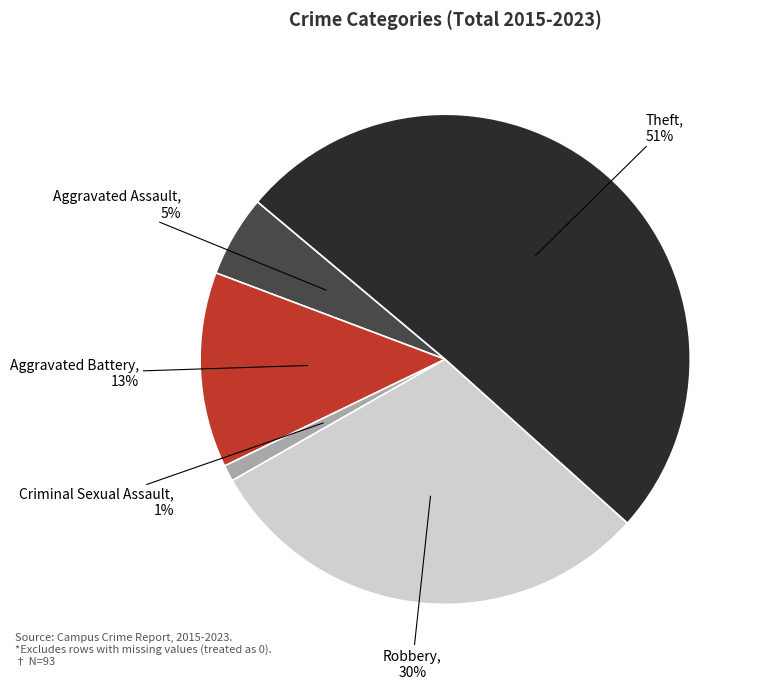

Approximately how many times larger is the value at Aggravated Assault compared to Theft?

0.1